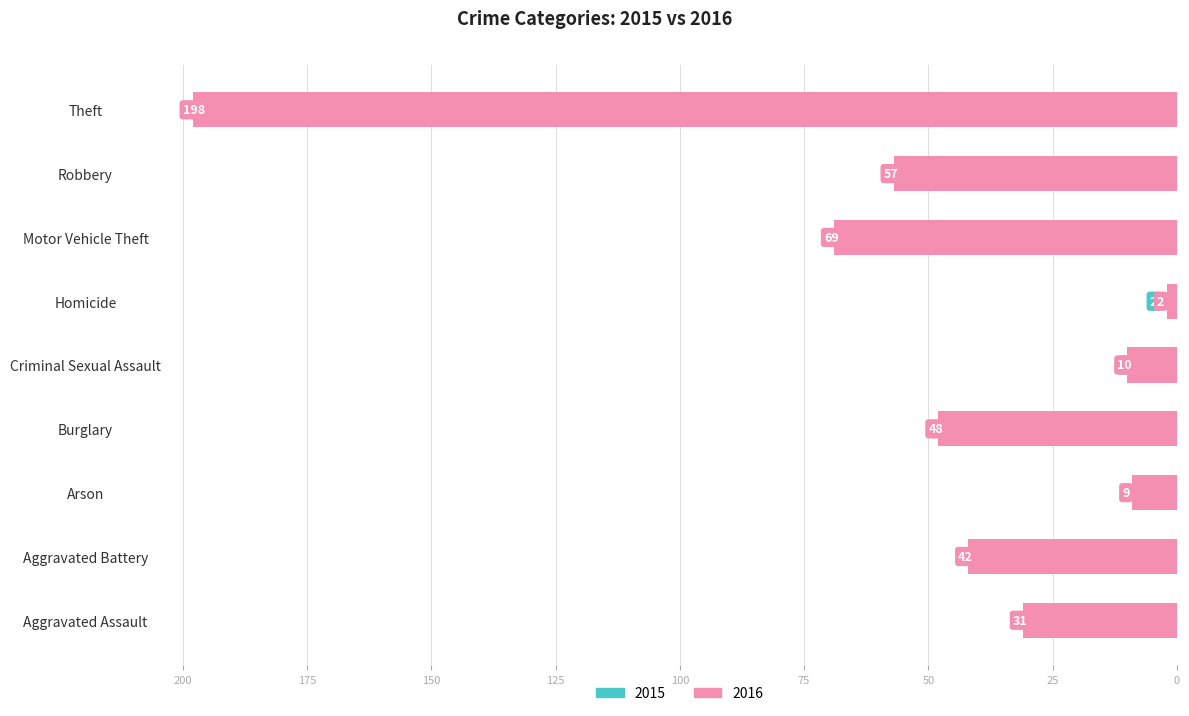

What position from the right is Burglary?

6